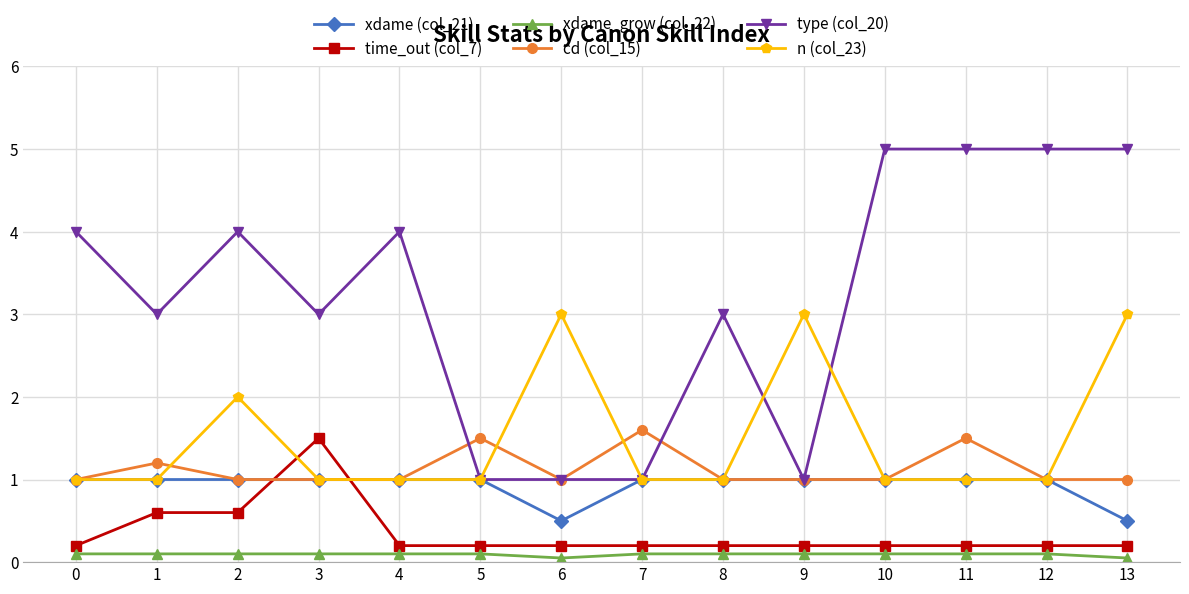

How many lines are shown in the chart?

6